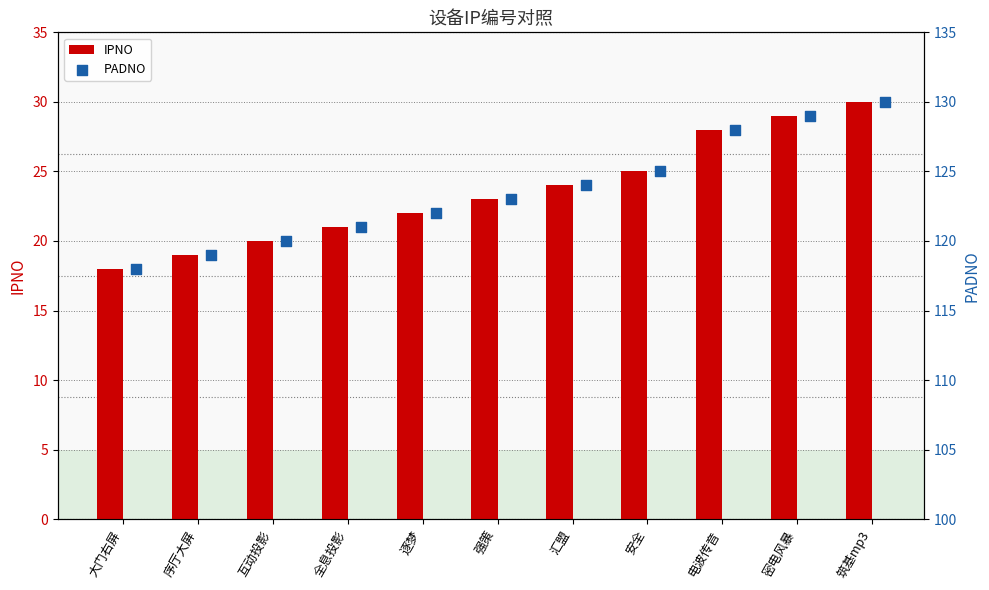

Which series has the largest total across all categories?

PADNO